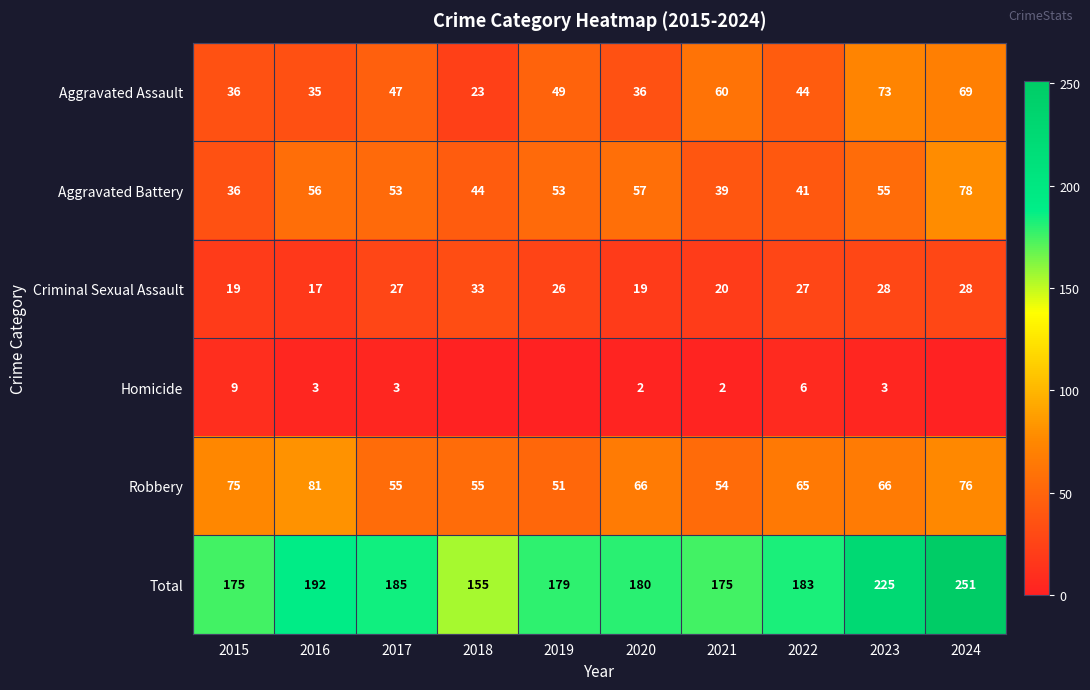

At 2021, list the series in order from largest to smallest.

Total, Aggravated Assault, Robbery, Aggravated Battery, Criminal Sexual Assault, Homicide